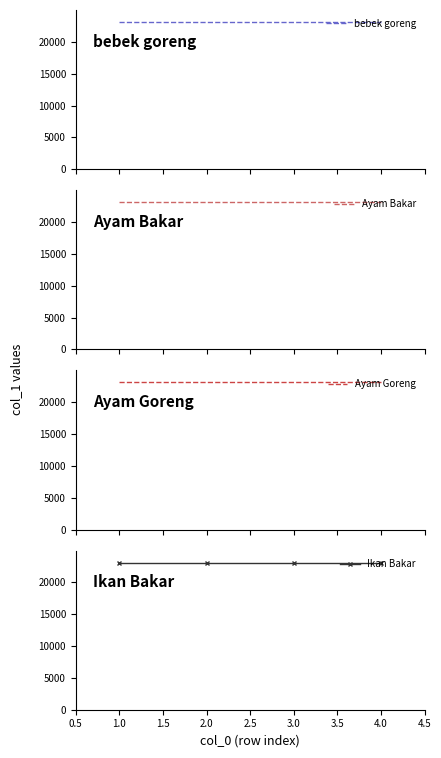

Which has a higher value, 2.0 or 4.0?

2.0